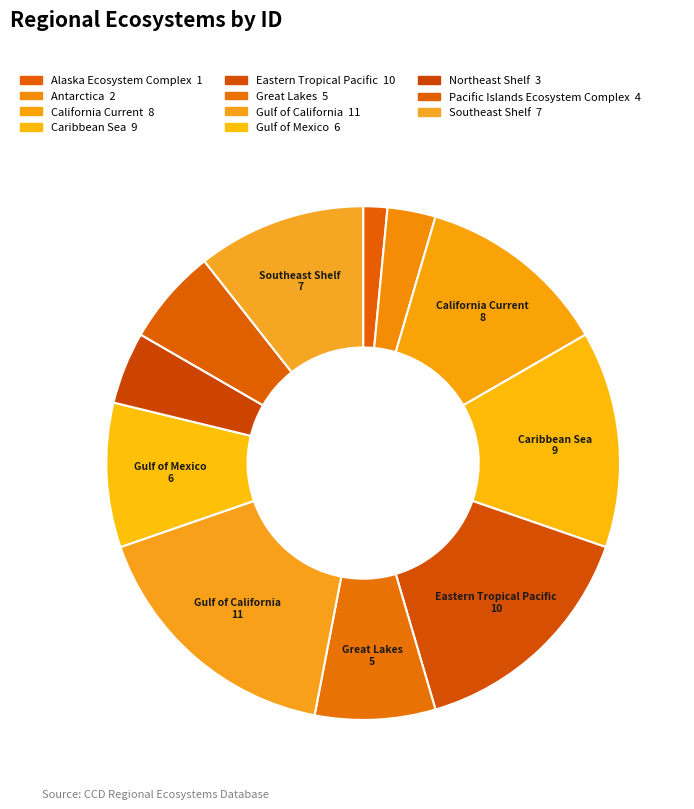

How many slices are in this pie chart?

11